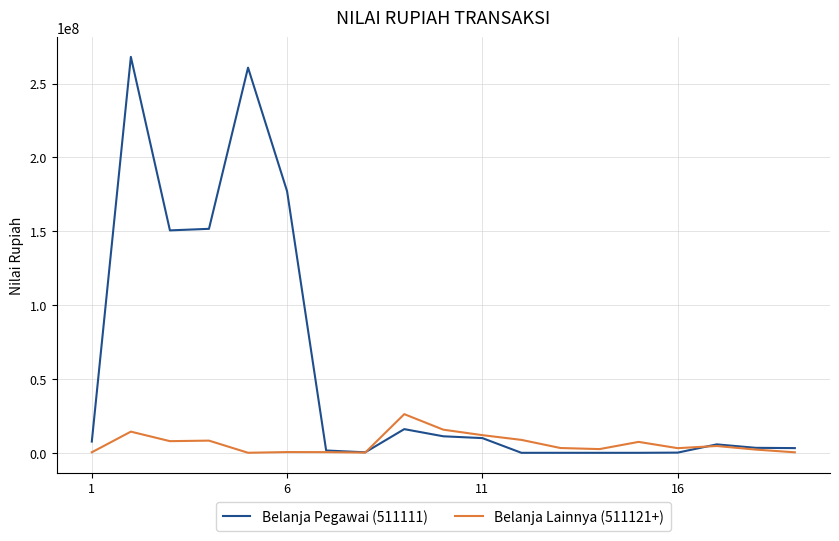

Which series has the widest spread of values?

Belanja Pegawai (511111)